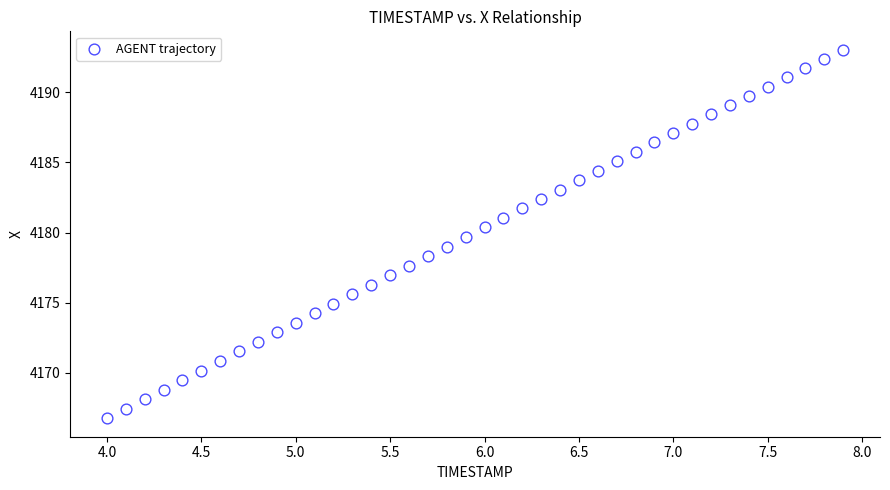

What is the range of X values (max minus min)?

3.9